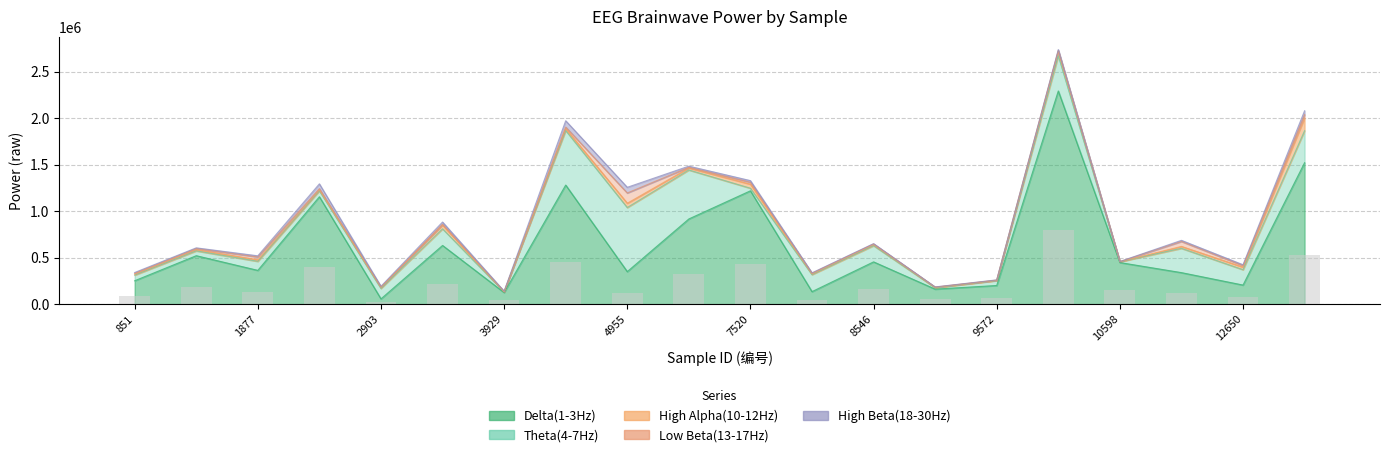

What is the value of the Low Beta(13-17Hz) bar at the 19th from the left?

15942